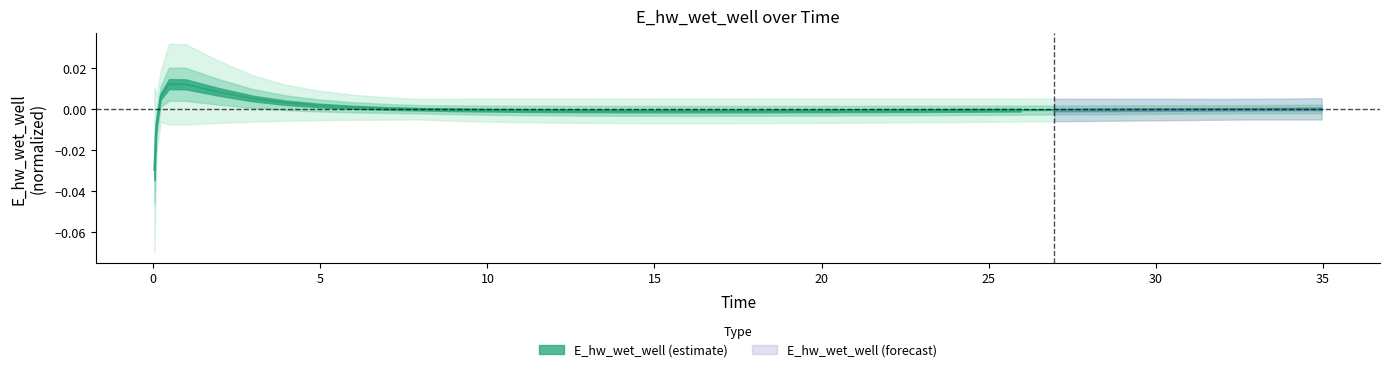

How many interior local peaks (higher than both neighbors) does the data have?

1